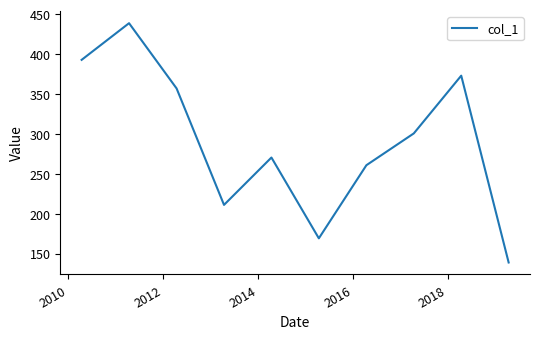

What is the sum of all values?

2913.9